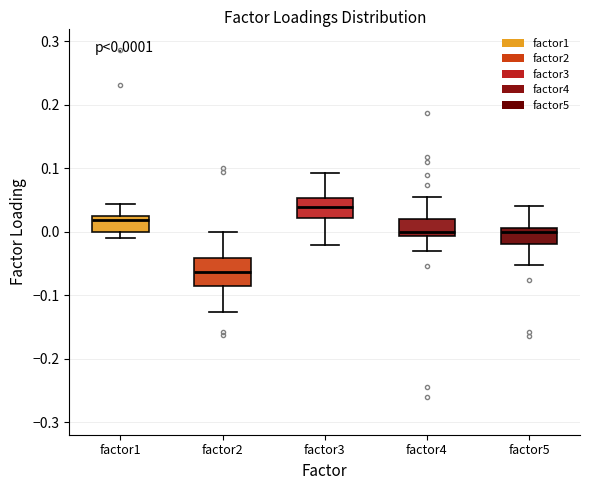

Which box's median line is the highest?

factor3